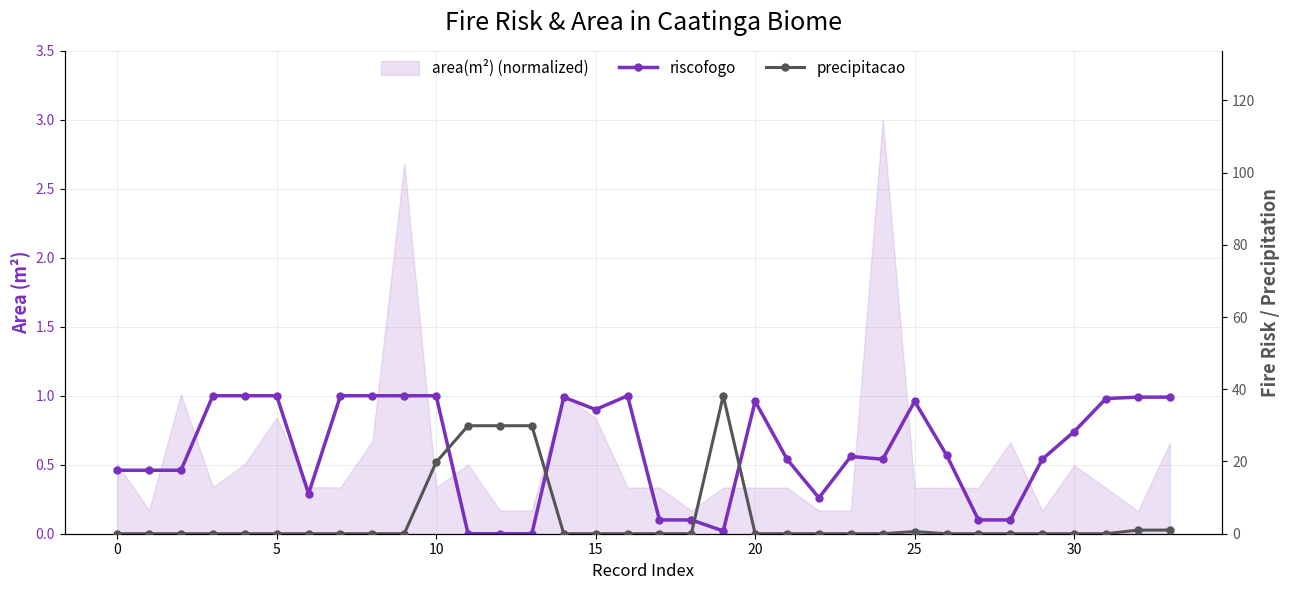

What is the label of the 34th point from the left?

33